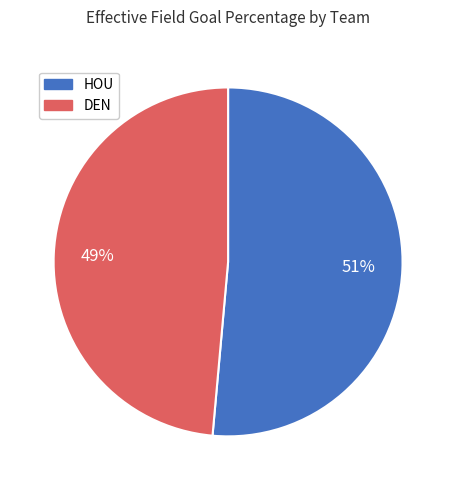

True or false: HOU accounts for 51% of the total.

True